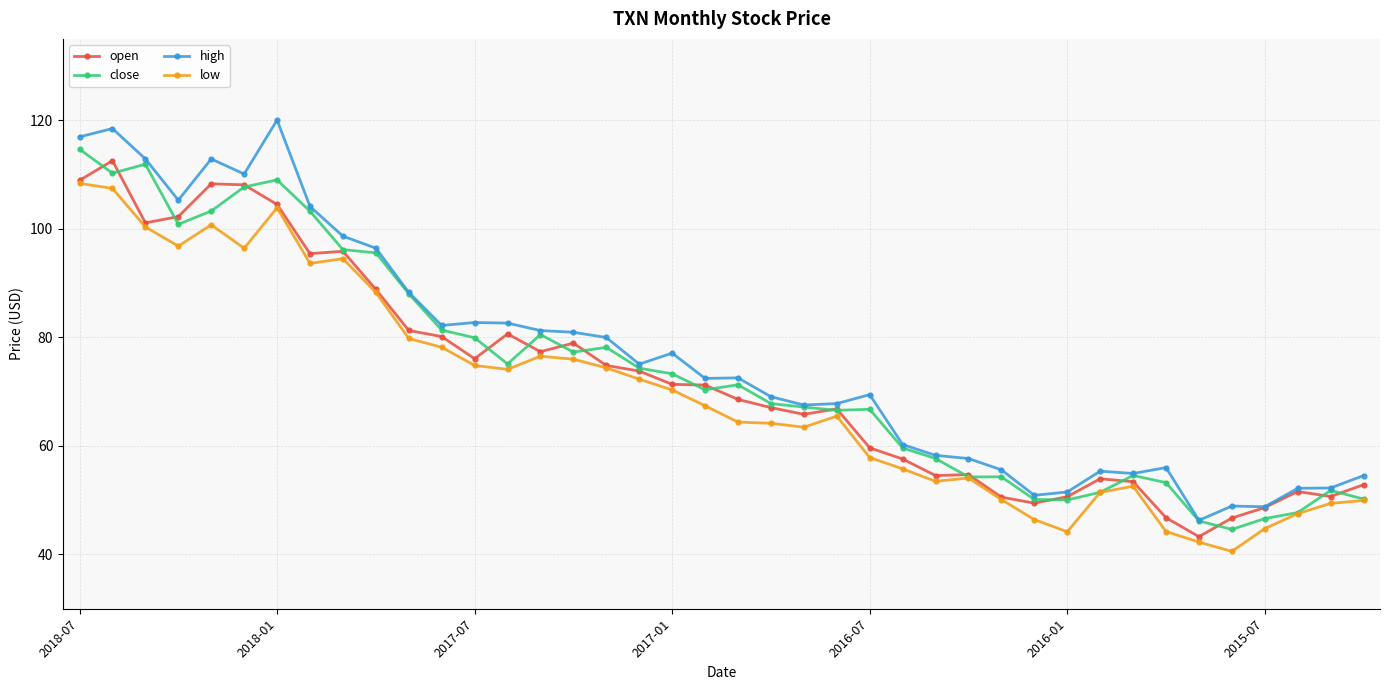

What is the highest value of the close series?

114.7